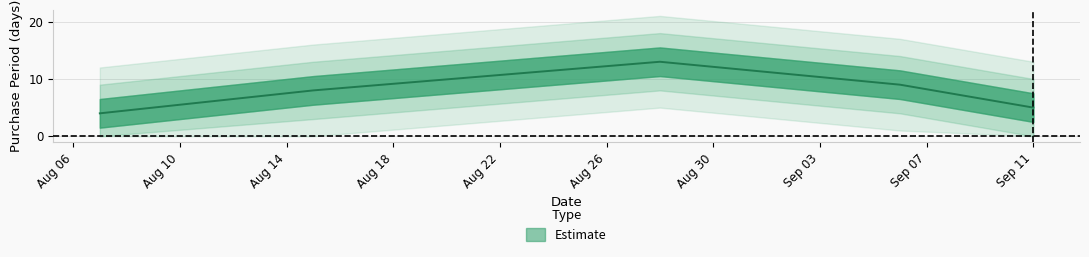

What is the label of the 3rd point from the left?

2017-08-28